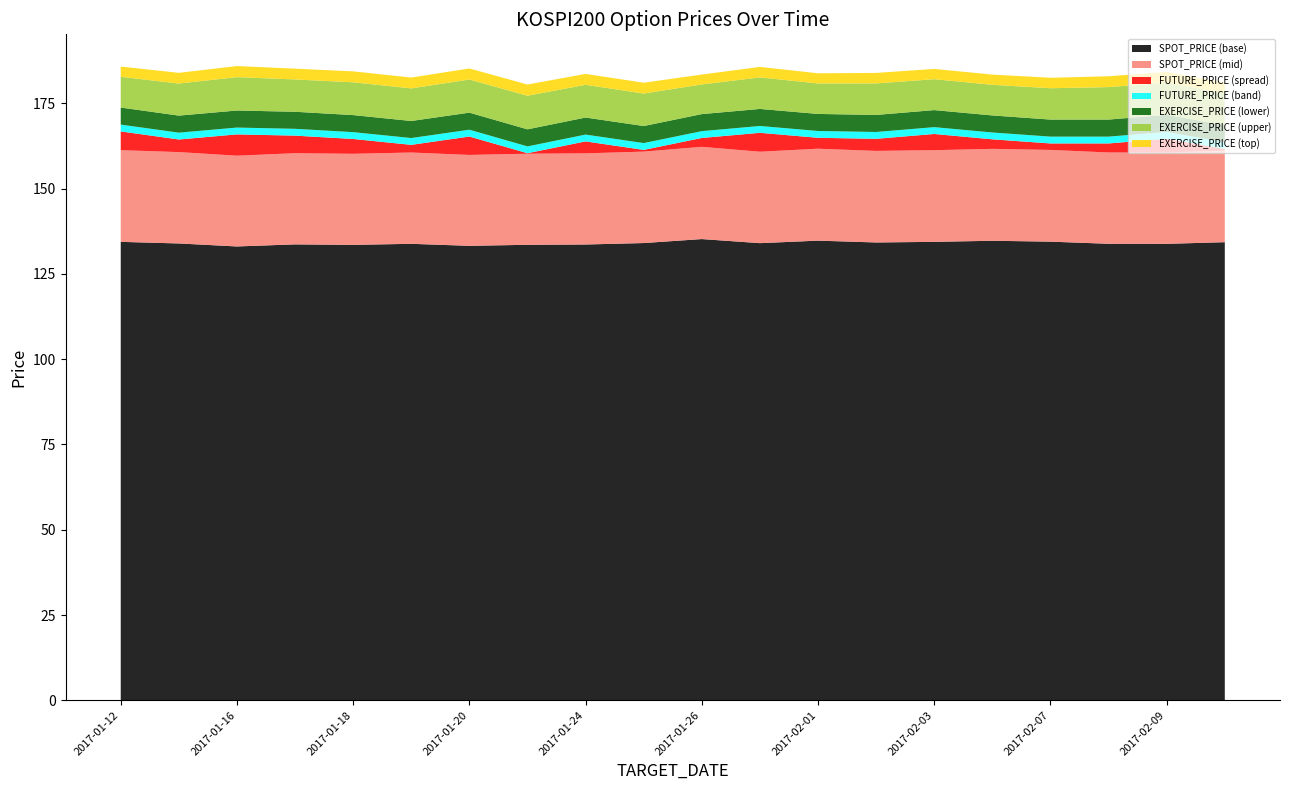

What is the minimum value for SPOT_PRICE (base)?

133.1